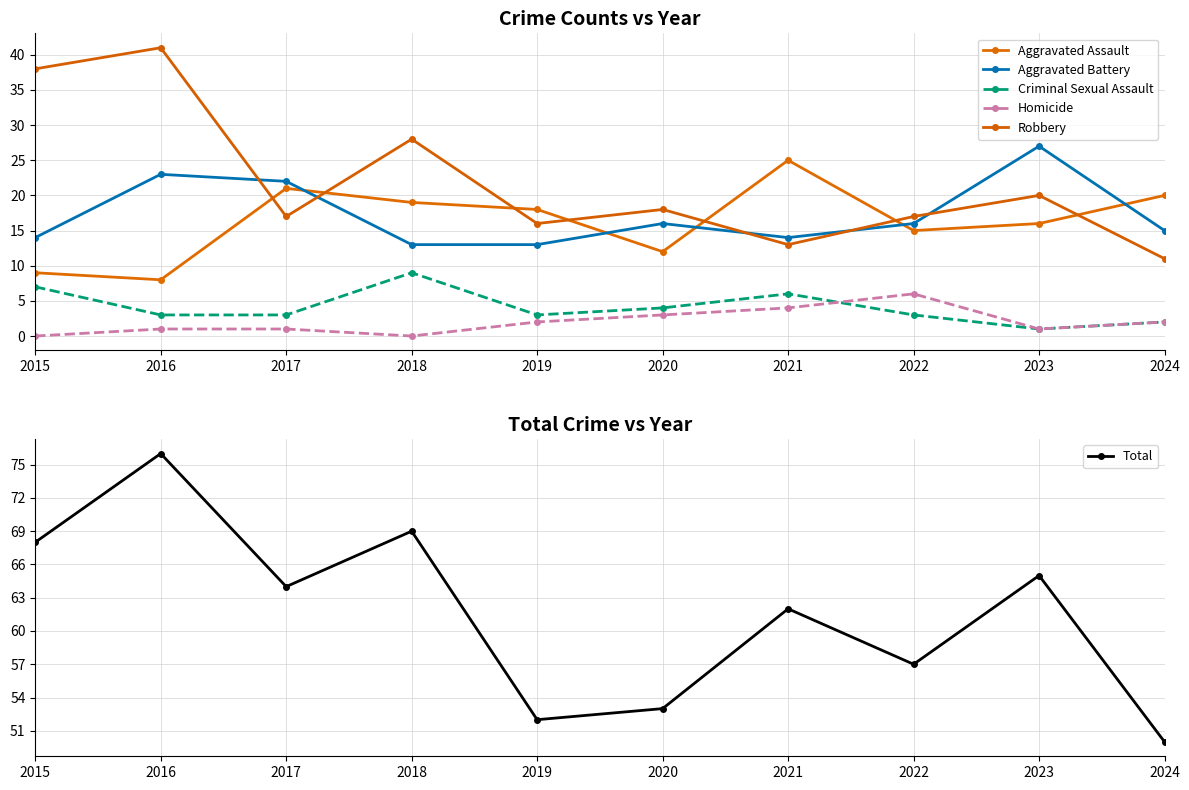

True or false: Criminal Sexual Assault and Robbery cross at least once.

False